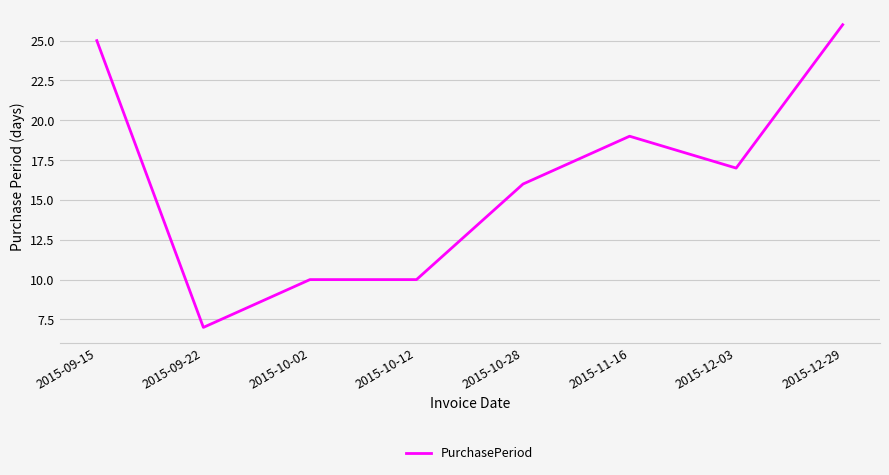

Where is the first local minimum?

2015-09-22